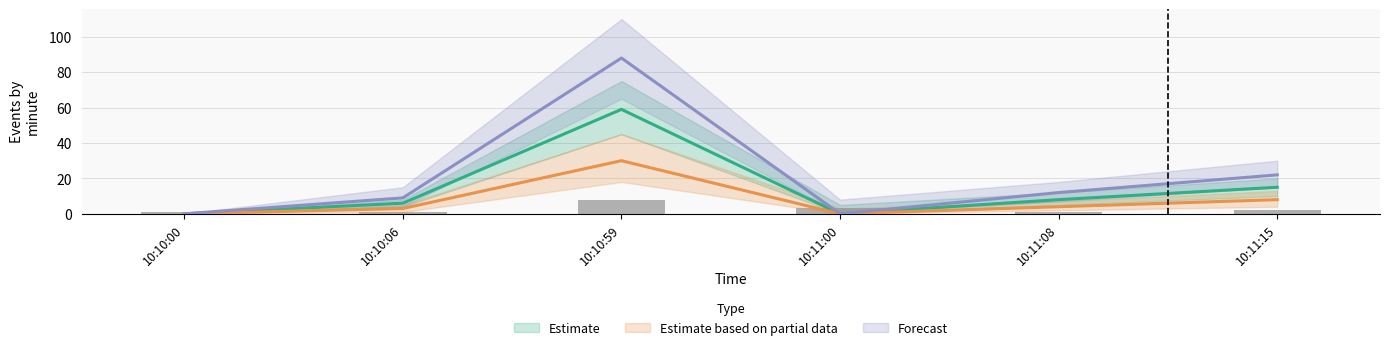

Which series has the largest range (max minus min)?

Forecast